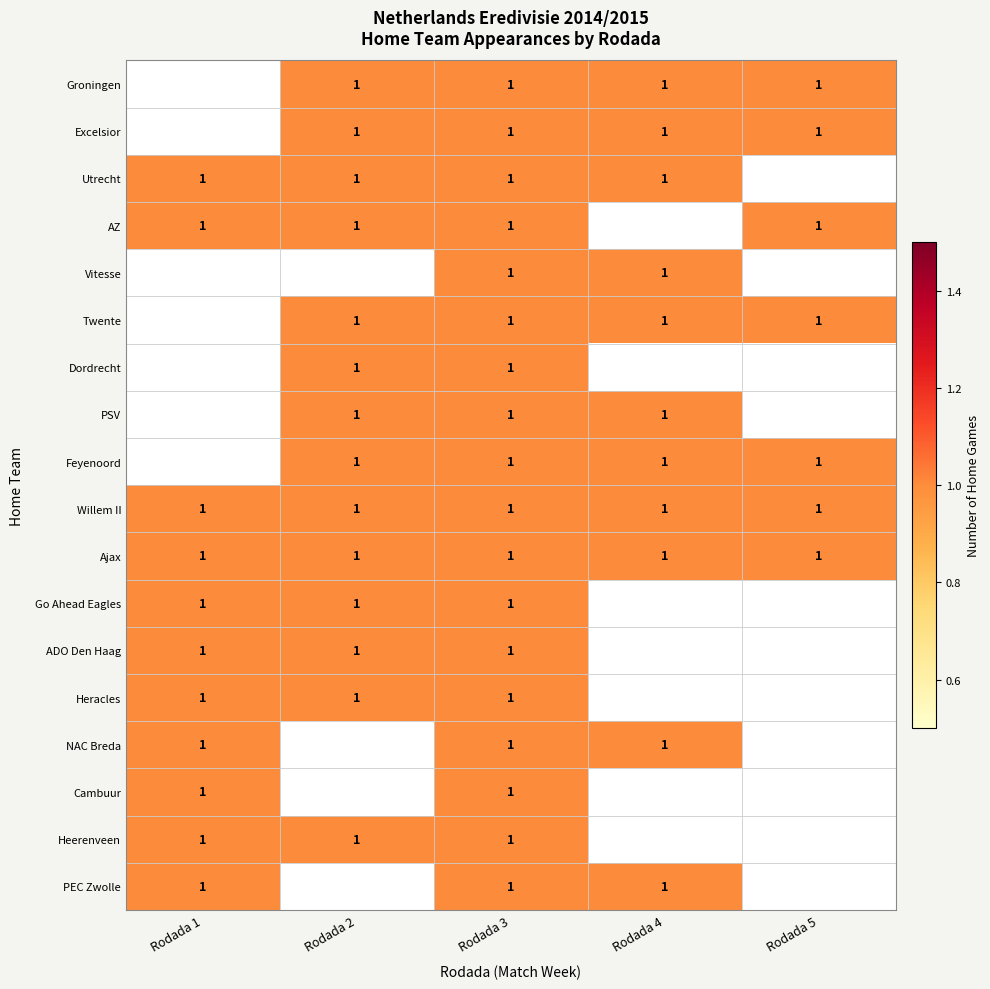

Is it true that PEC Zwolle equals 1 at Rodada 3?

True